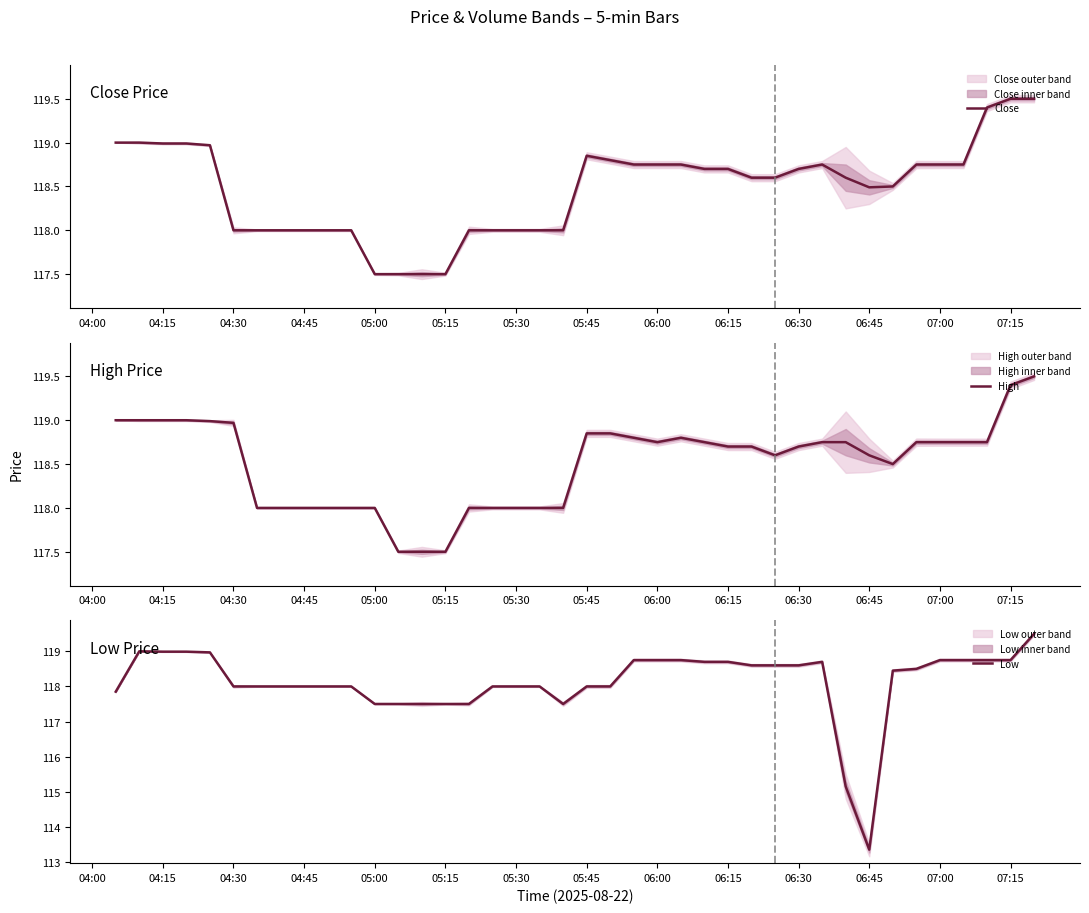

What is the highest value of the Close series?

119.5